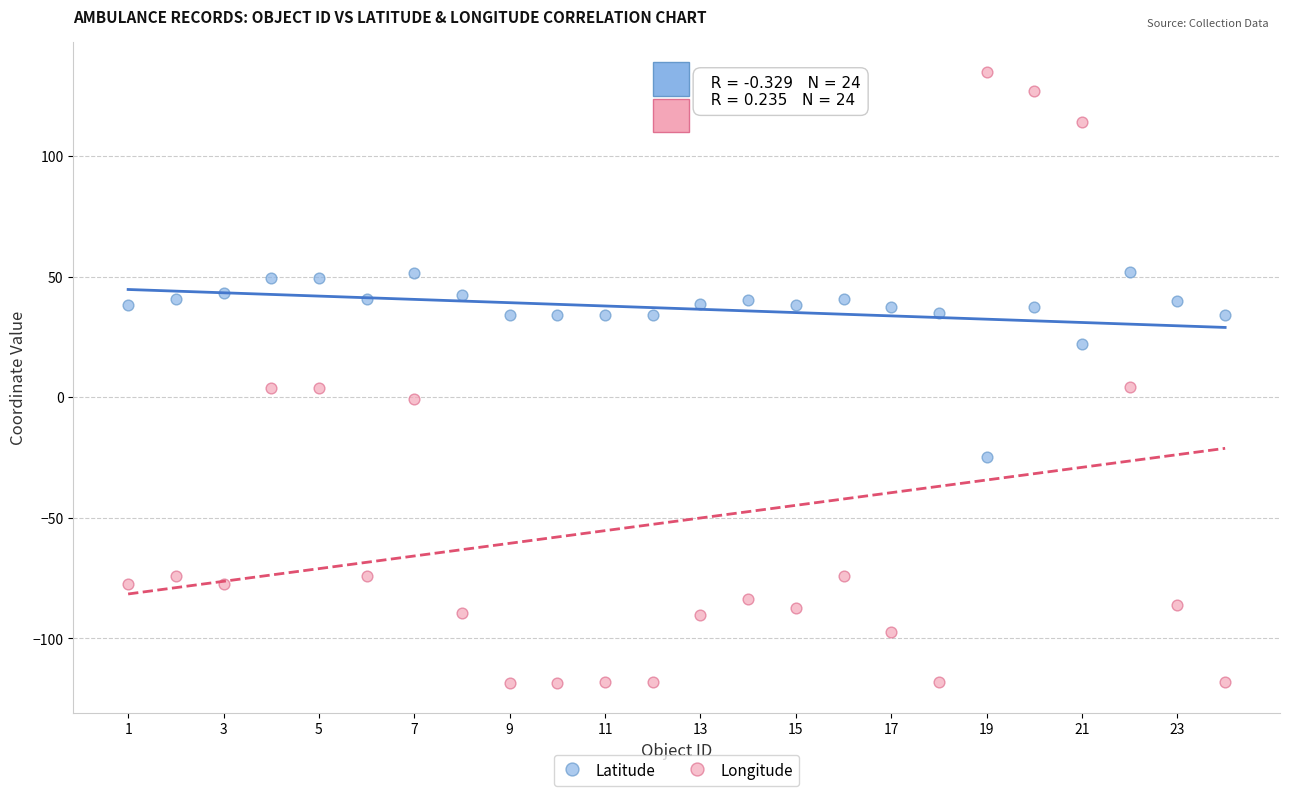

What are all the series names shown in the legend?

Latitude, Longitude